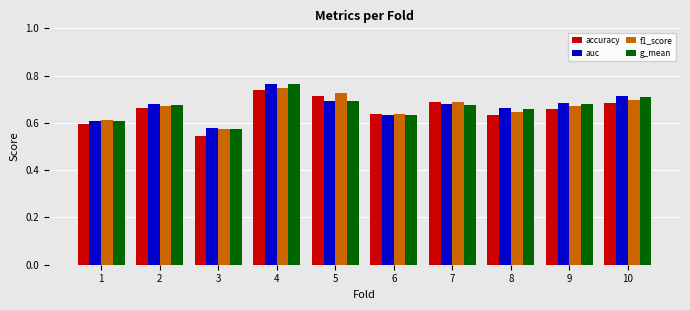

True or false: accuracy has a value of 0.7 at 4.

True